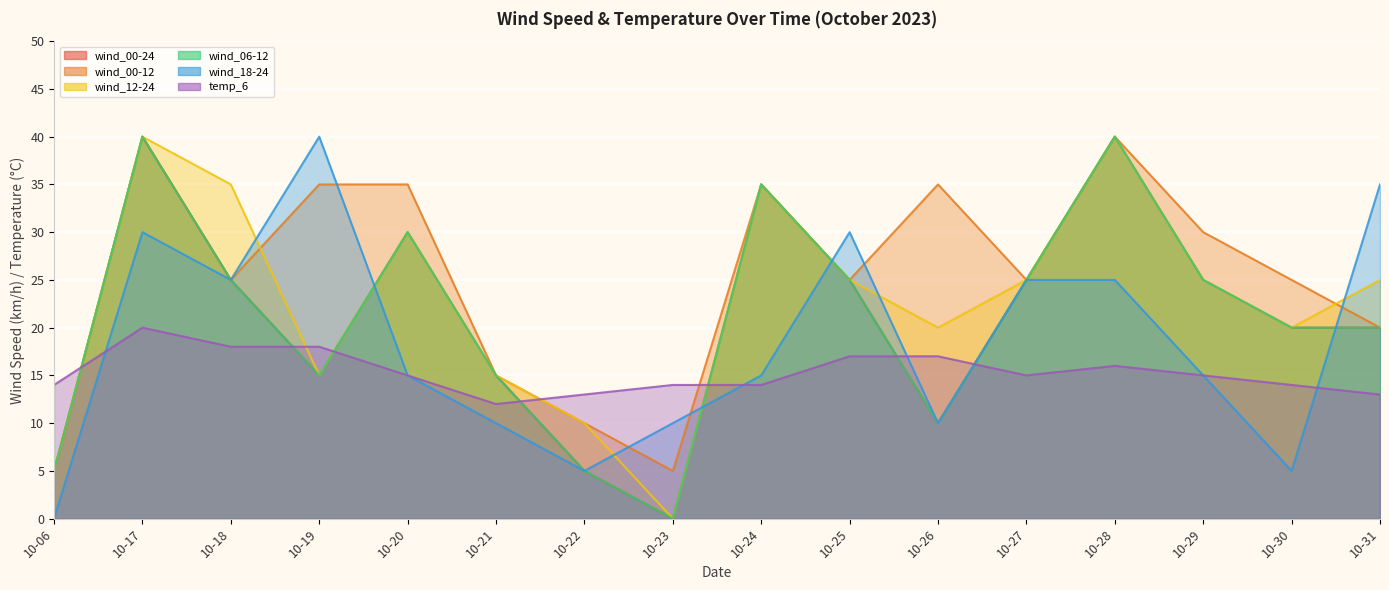

True or false: wind_06-12 has more than 2 points higher than both neighbors.

True